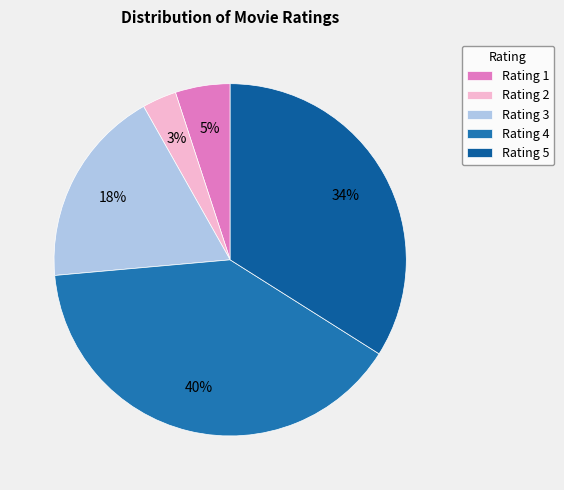

Count the number of slices in the pie.

5